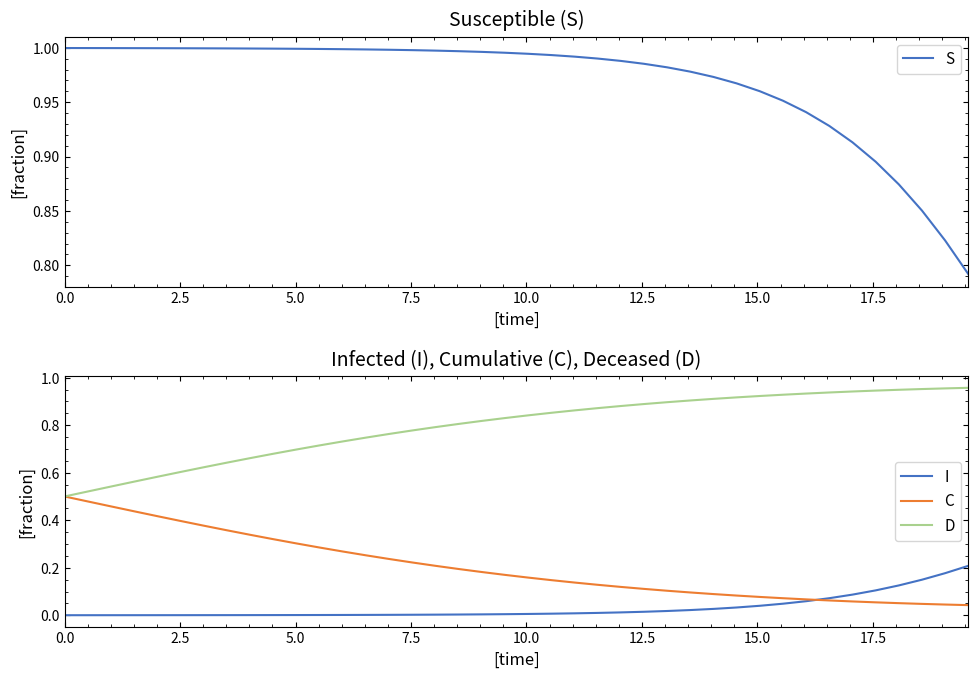

True or false: C and I intersect in this chart.

True